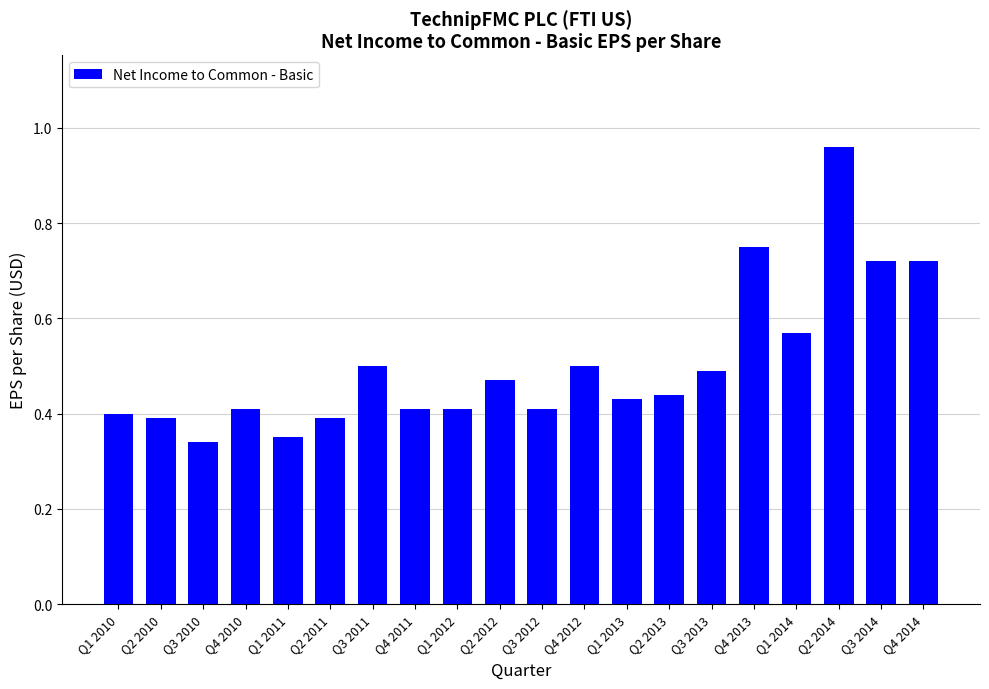

Is it true that the value at Q1 2011 is 0.1?

False